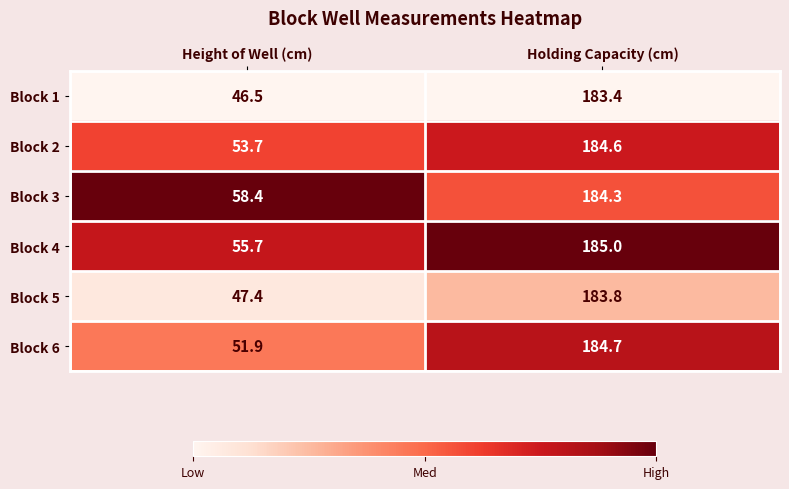

At which label is Block 6 closest to 118?

Height of Well (cm)